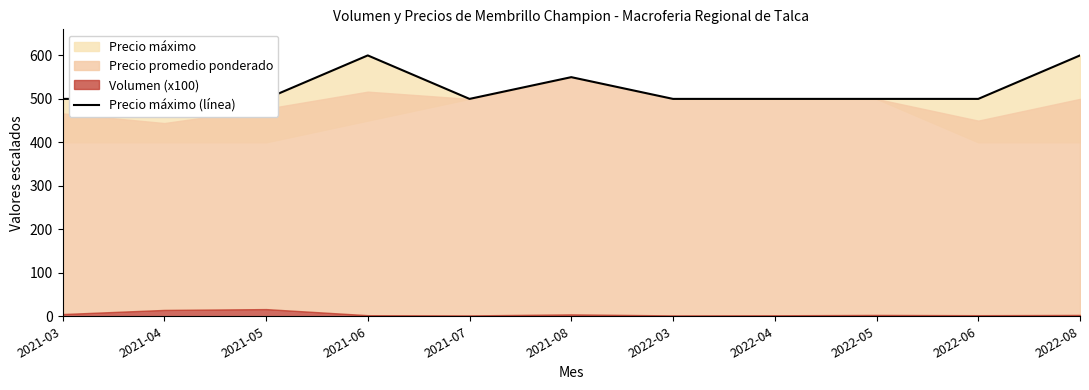

What is the difference between the values at 2021-03 and 2021-08?

50